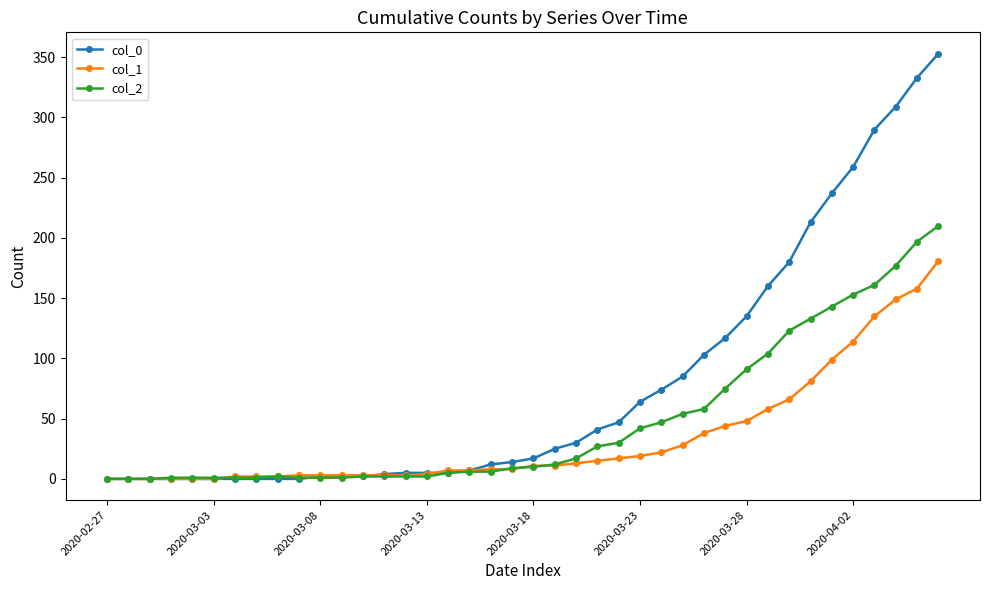

Which series has the widest spread of values?

col_0